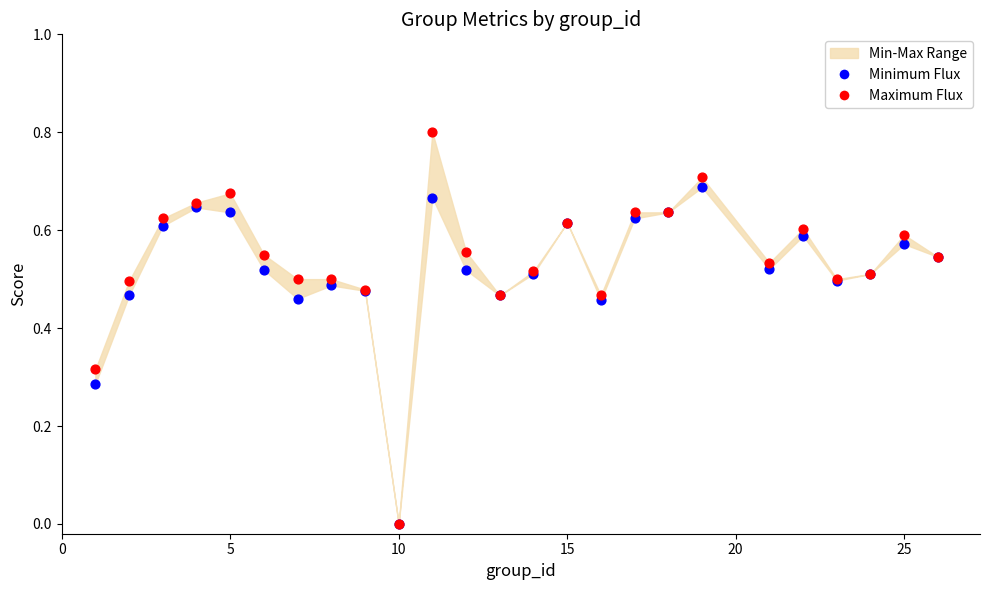

Which series reaches the maximum Y coordinate?

Maximum Flux